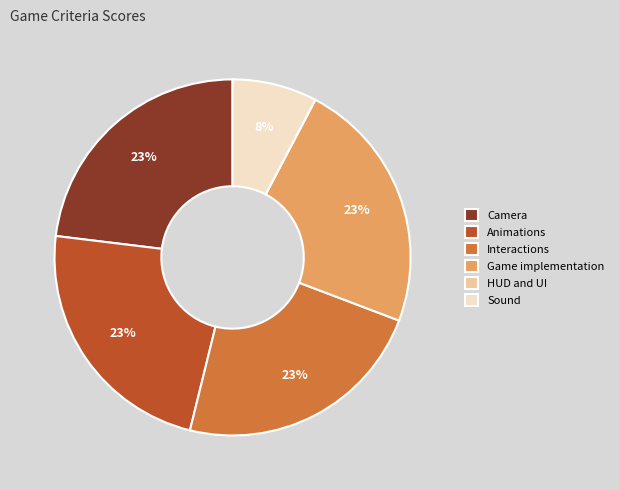

Is it true that Interactions is 23% of the pie?

True